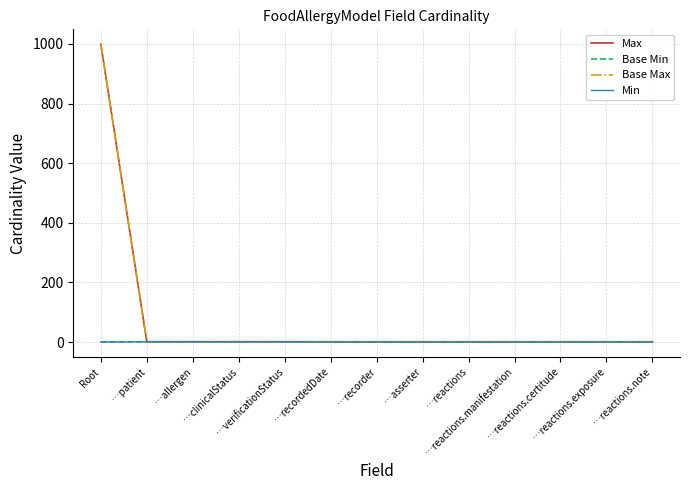

Does the chart display data point markers on the line(s)?

No